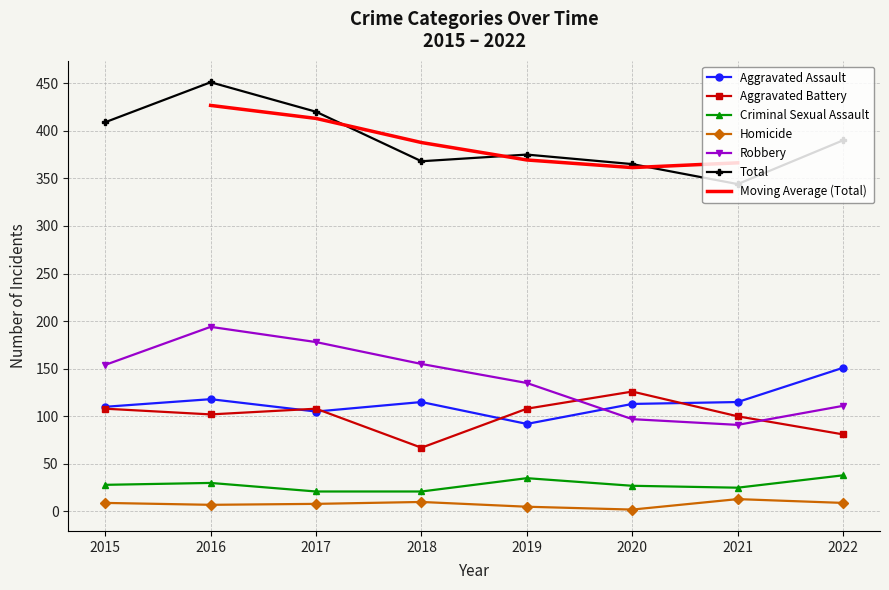

At 2022, list the series in order from smallest to largest.

Homicide, Criminal Sexual Assault, Aggravated Battery, Robbery, Aggravated Assault, Total